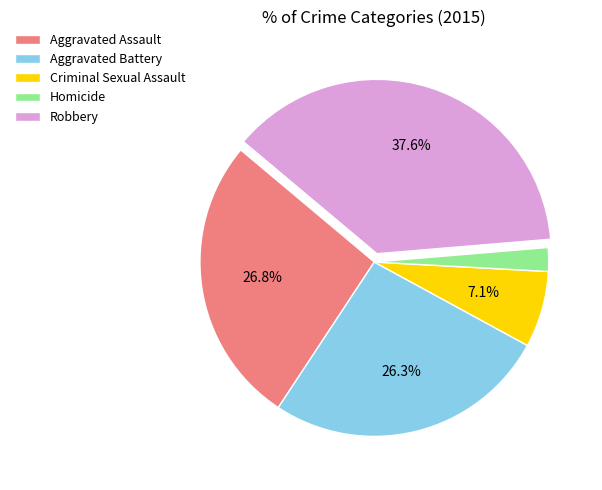

What percentage is the Robbery slice, to the nearest percent?

38%